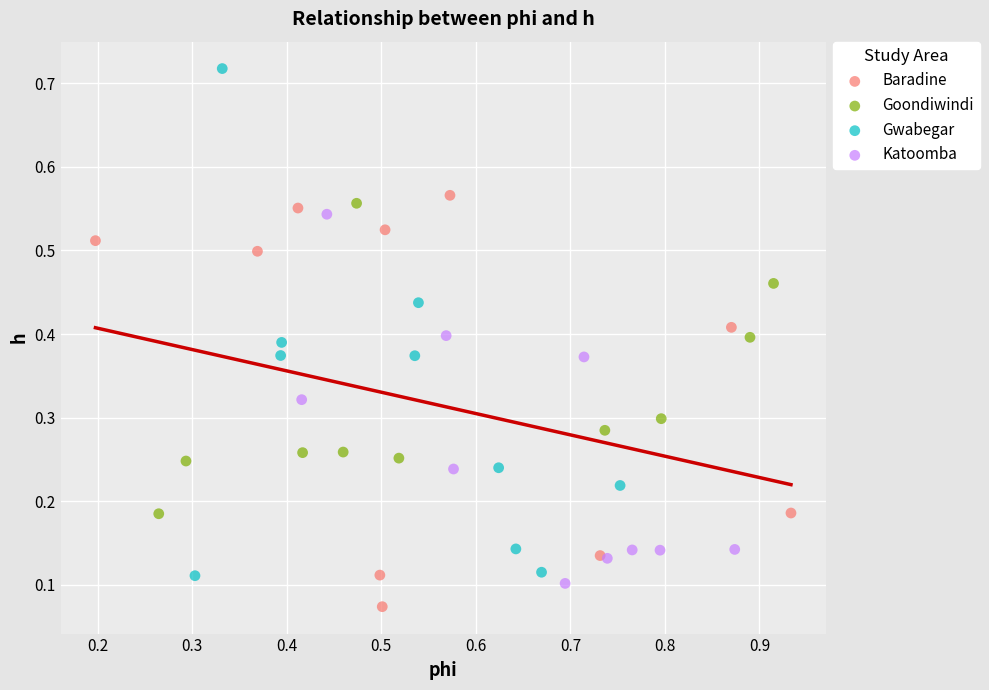

Which series contains the lowest Y value?

Baradine